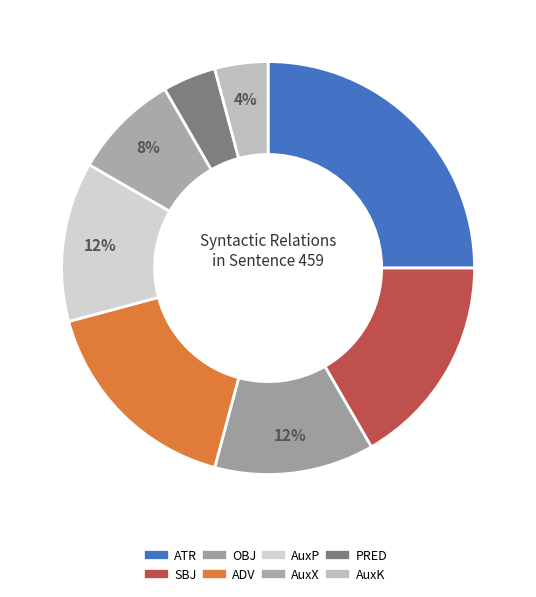

Does AuxX represent more than half of the total?

No